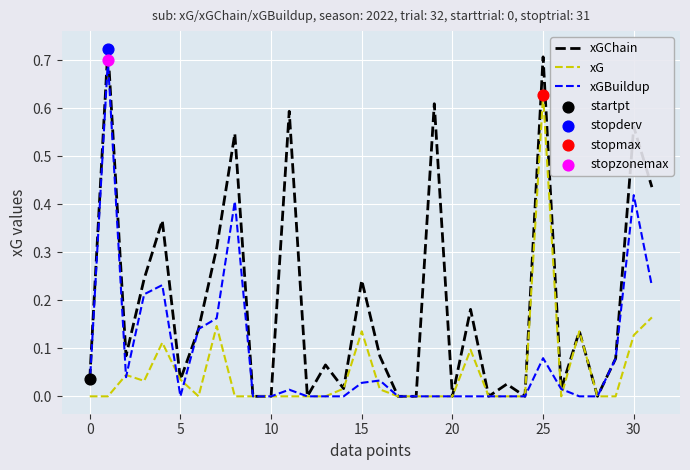

Which series has the widest spread of values?

xGChain